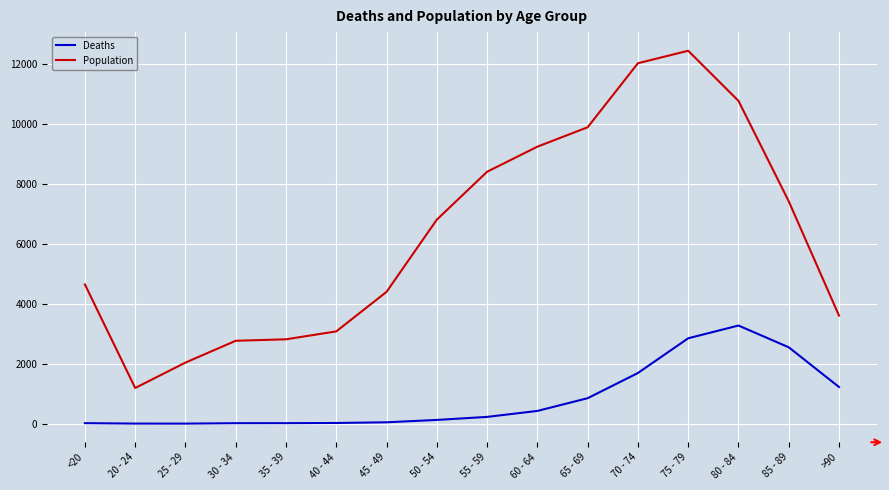

Between 35 - 39 and 60 - 64, which series saw the biggest shift?

Population